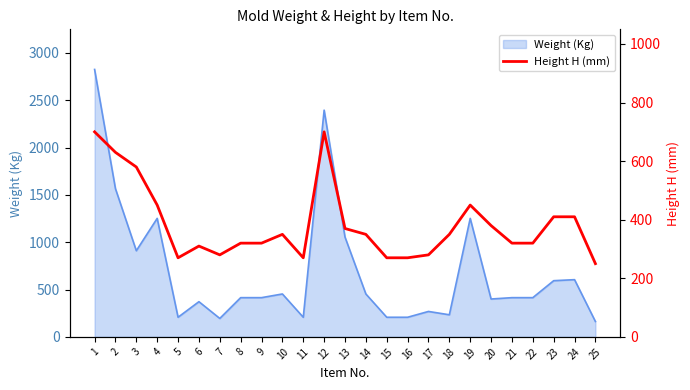

The value of Weight (Kg) at 11 is 80.4. True or false?

False